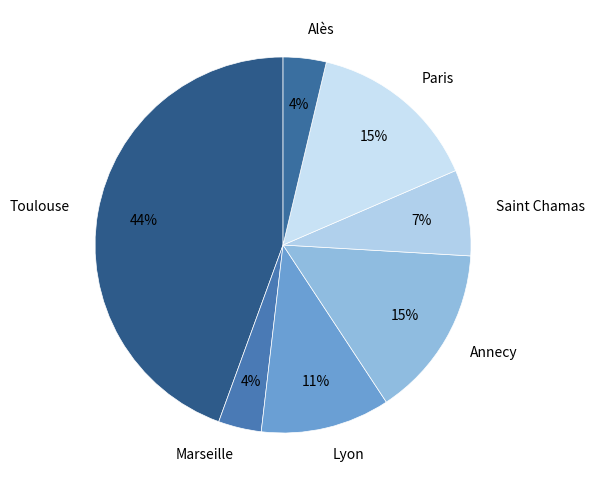

Which has a higher value, Lyon or Marseille?

Lyon